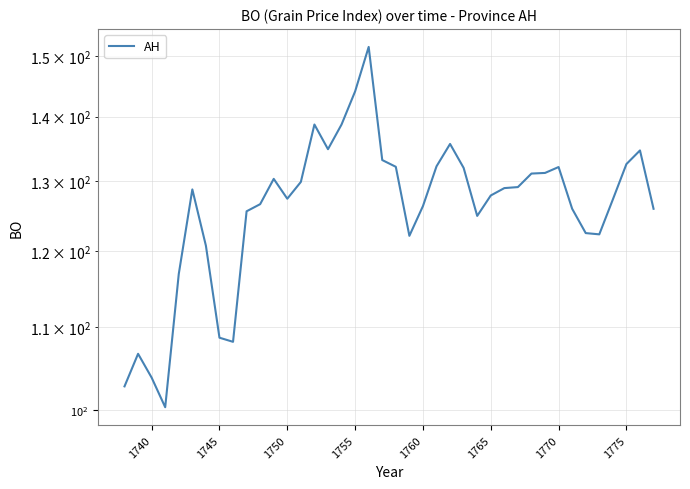

Reading left to right, what are all the values shown in this chart?

102.8	106.7	103.8	100.3	116.9	128.8	120.7	108.7	108.2	125.6	126.6	130.4	127.4	129.9	138.7	134.9	138.7	144.1	151.6	133.2	132.2	122.1	126.3	132.2	135.7	132.0	124.9	127.9	129.0	129.1	131.1	131.2	132.1	126.0	122.5	122.3	127.3	132.6	134.7	126.0